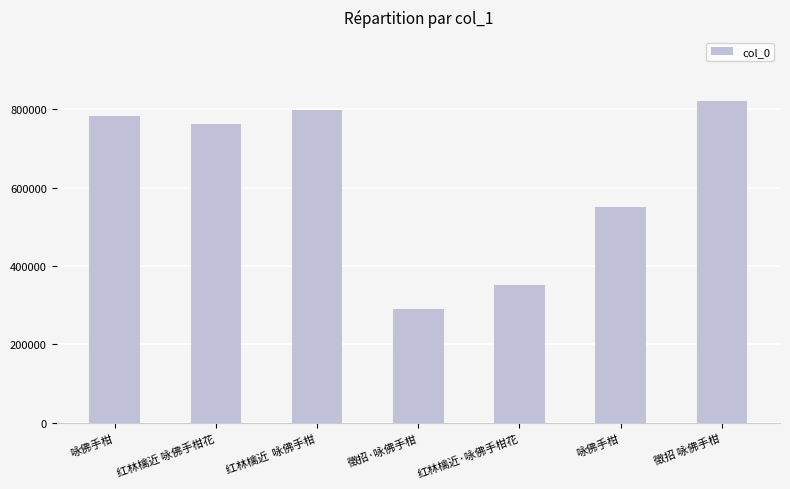

Approximately how many times larger is the value at 咏佛手柑 compared to 咏佛手柑?

0.7